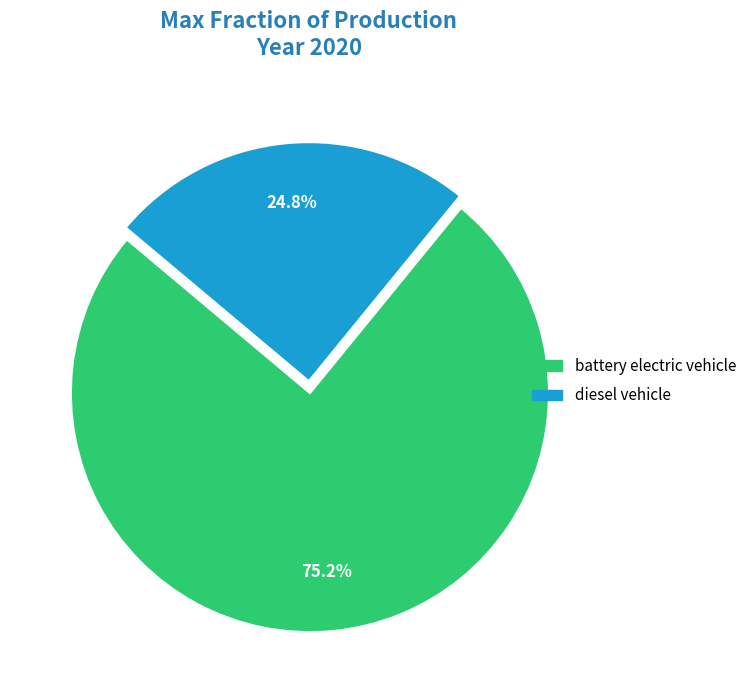

To the nearest percent, what is the combined percentage of diesel vehicle and battery electric vehicle?

100%